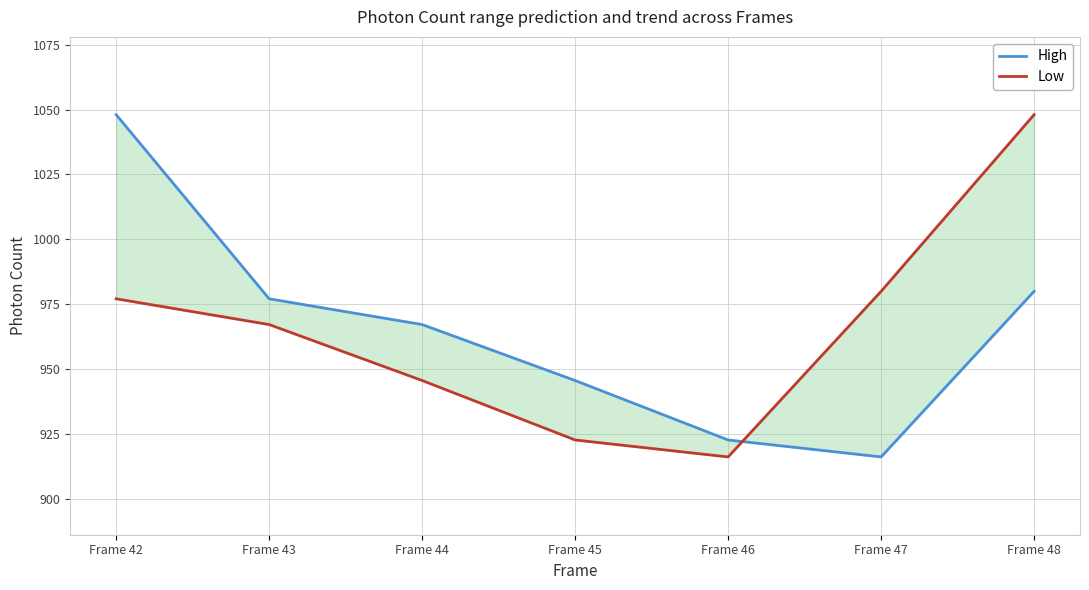

Reading left to right, what are all the values shown in this chart?

High: Frame 42=1048.1	Frame 43=977.0	Frame 44=967.1	Frame 45=945.5	Frame 46=922.6	Frame 47=916.1	Frame 48=979.9
Low: Frame 42=977.0	Frame 43=967.1	Frame 44=945.5	Frame 45=922.6	Frame 46=916.1	Frame 47=979.9	Frame 48=1048.1